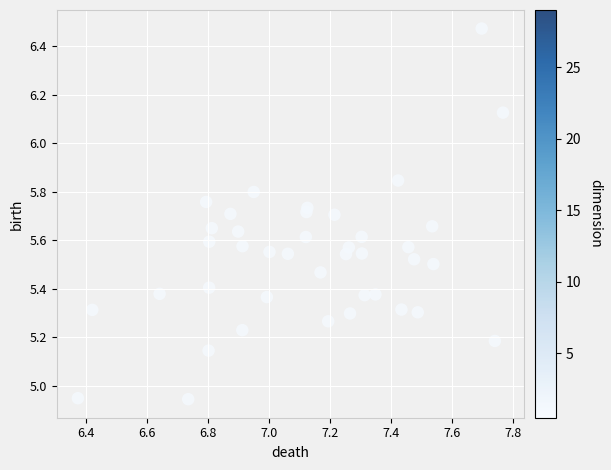

What is the range of X values (max minus min)?

1.4